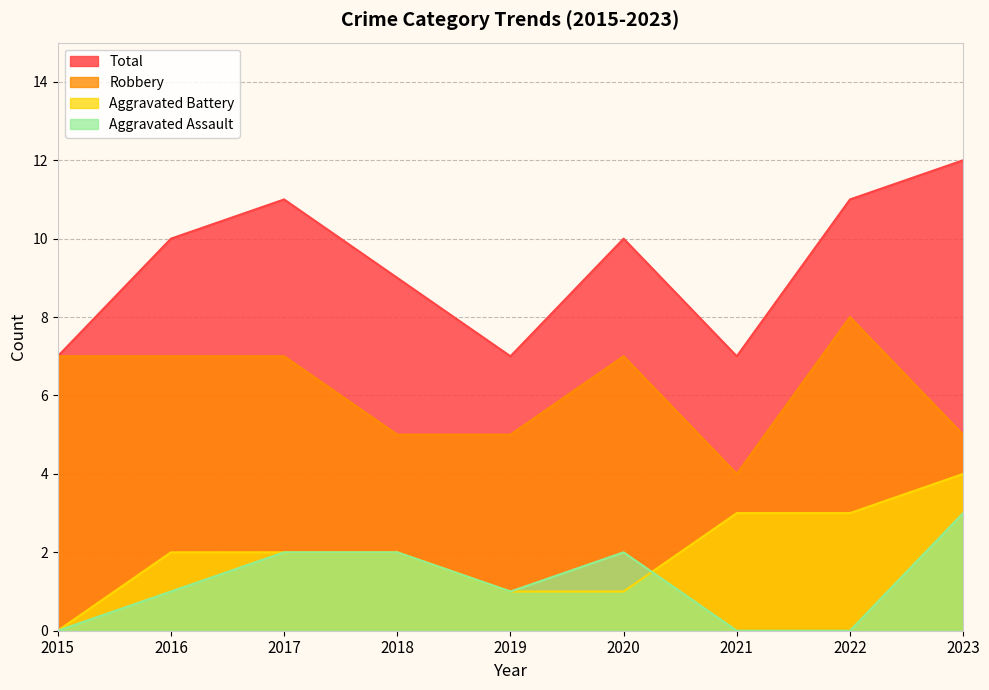

What is the value of the Total point at the 5th from the left?

7